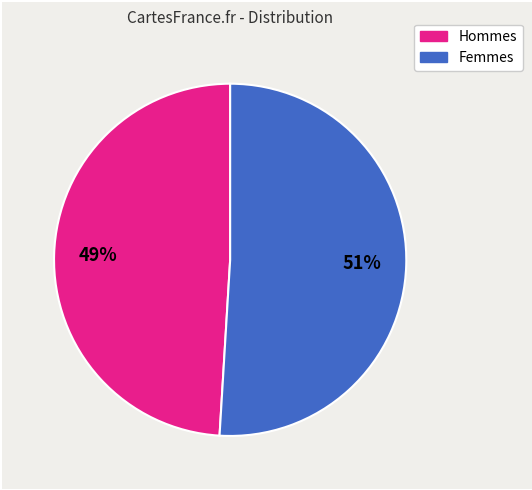

Is there a majority slice in this chart?

Yes